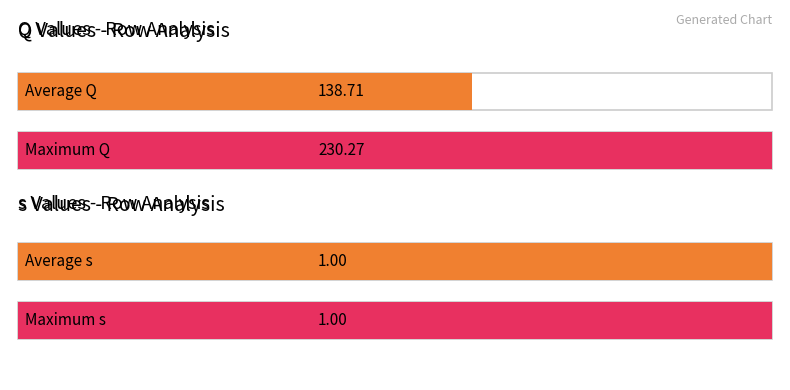

What is the difference between the highest and lowest values at 9?

229.3